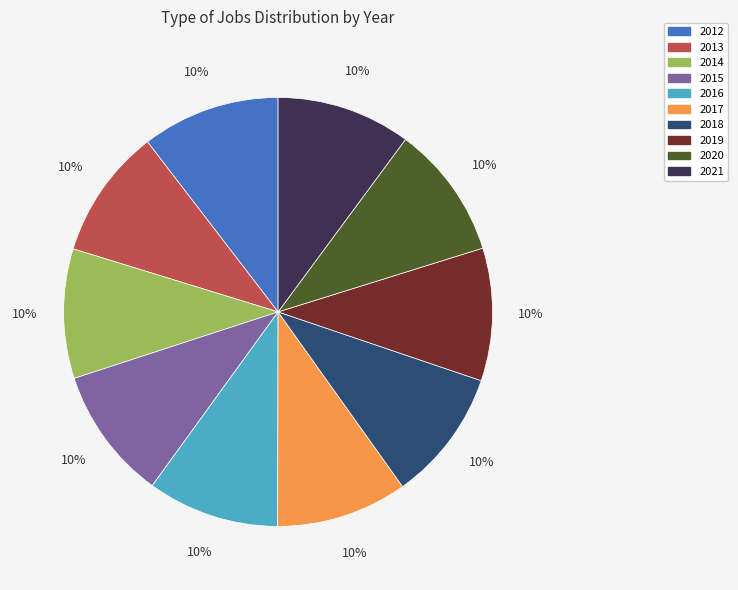

What is the ratio of the value at 2016 to the value at 2015?

1.0